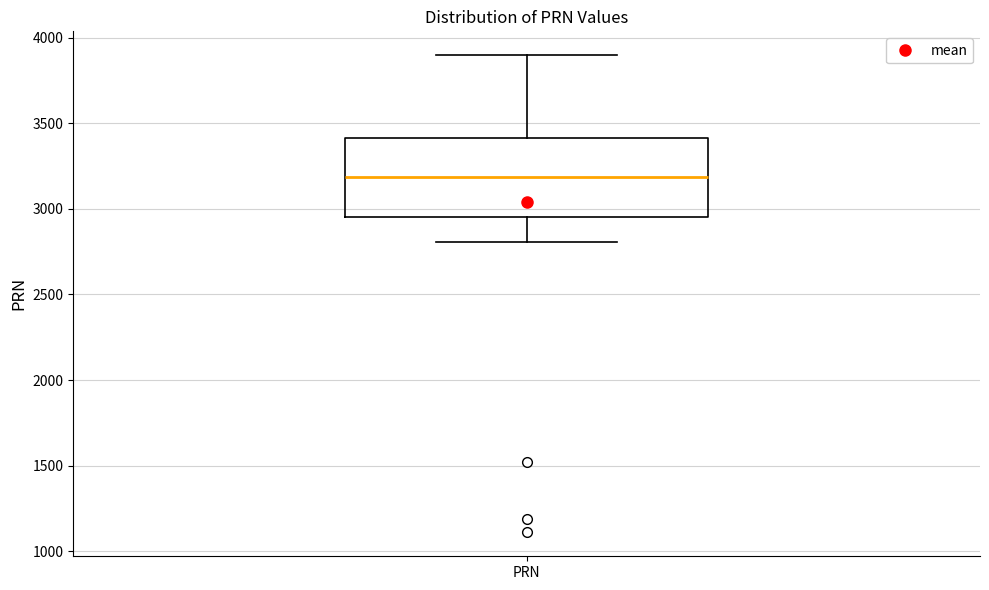

Where does the lower whisker of the box for PRN end on the y-axis? The values are not printed on the chart, so give them approximately, as read against the axis.

2800